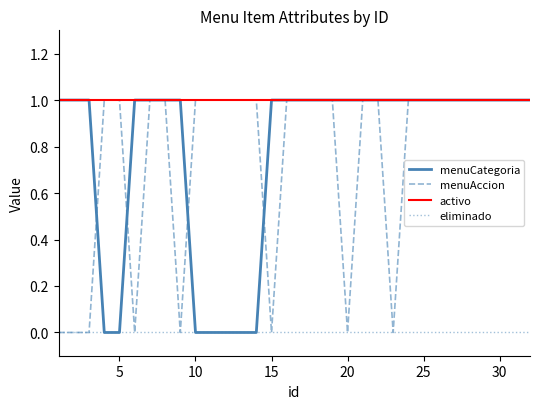

Which series has the largest total across all categories?

activo